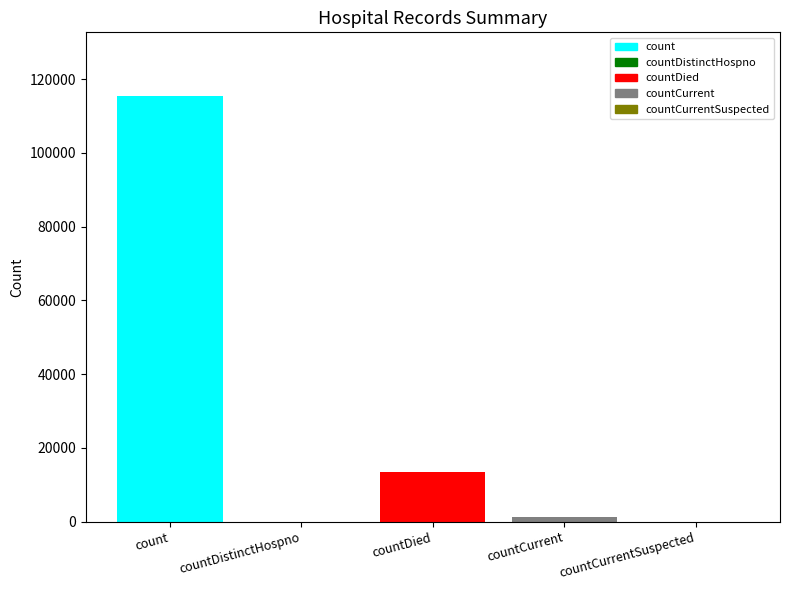

What is the sum of the values at countDied and countDistinctHospno?

13343